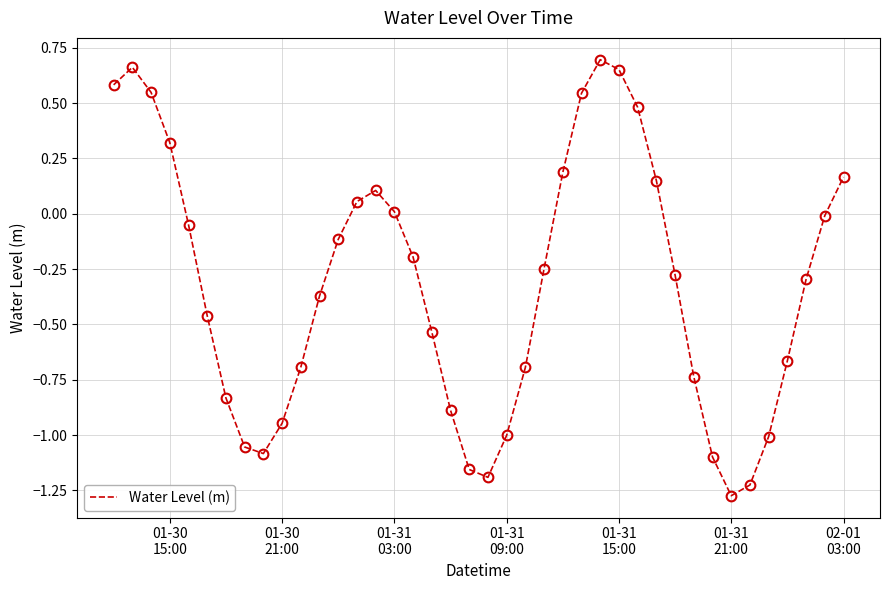

What is the difference between the maximum and minimum values?

2.0